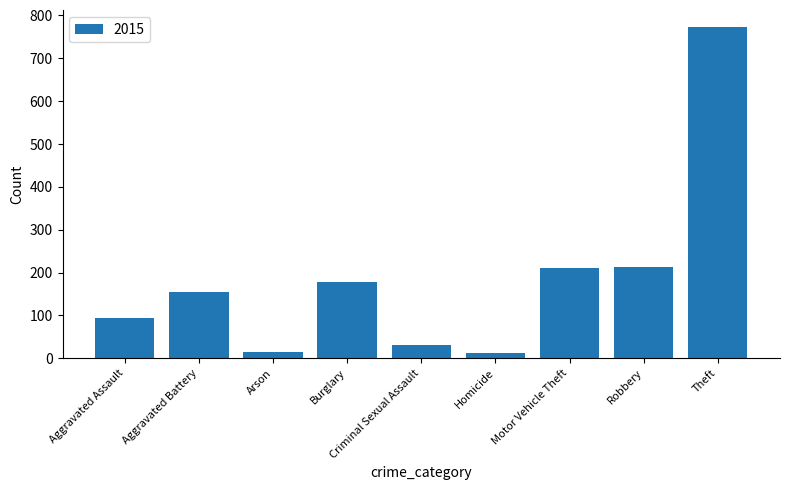

Which has a higher value, Motor Vehicle Theft or Criminal Sexual Assault?

Motor Vehicle Theft